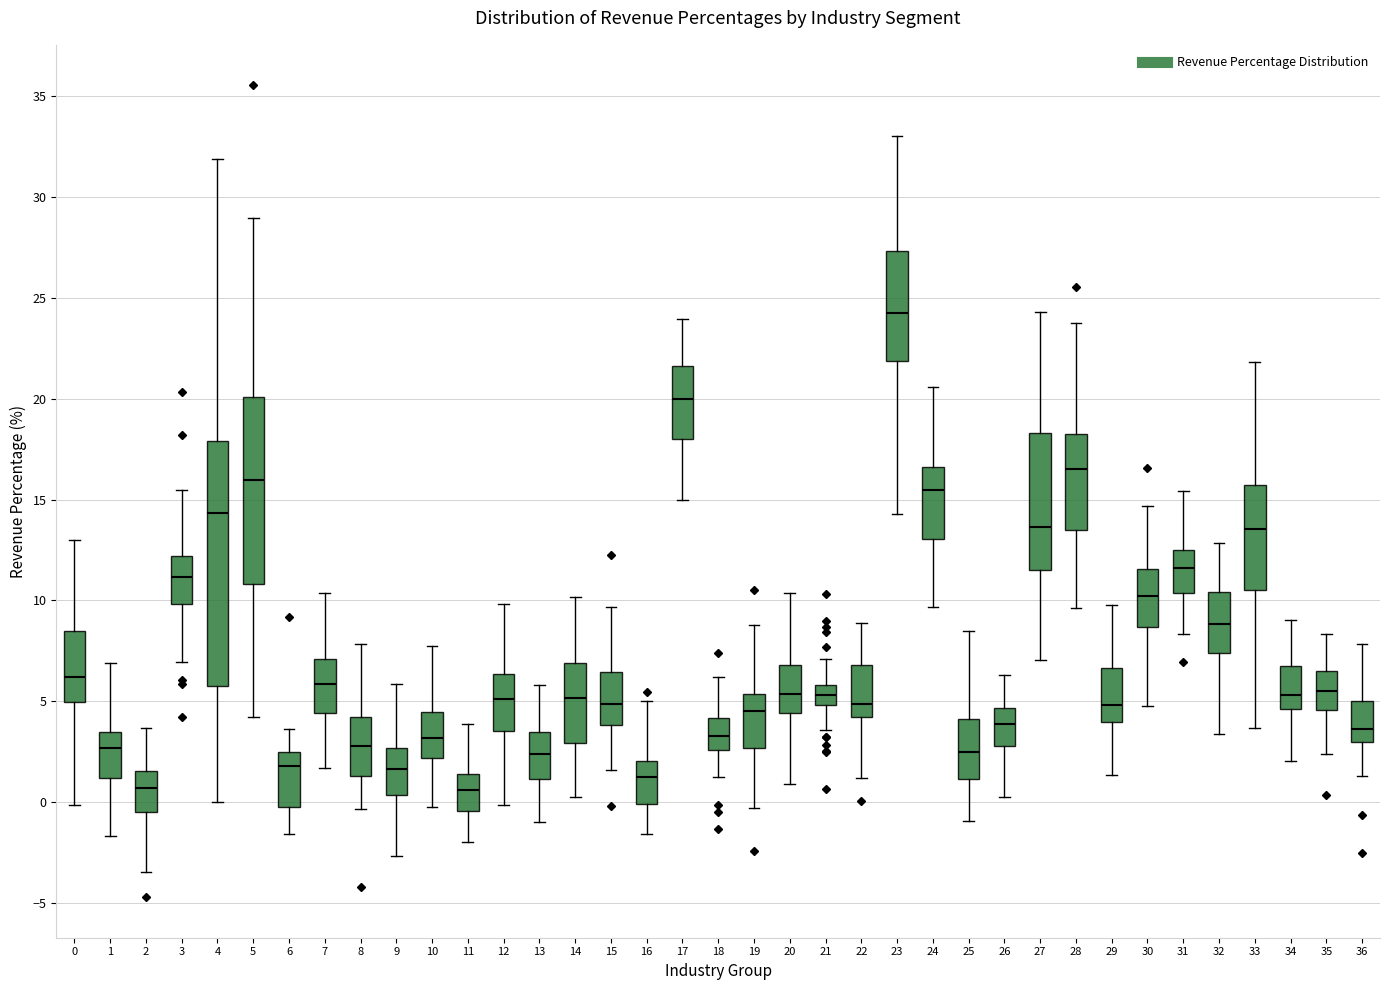

Where does the lower whisker of the box at x = 22 end on the y-axis? The values are not printed on the chart, so give them approximately, as read against the axis.

1.0